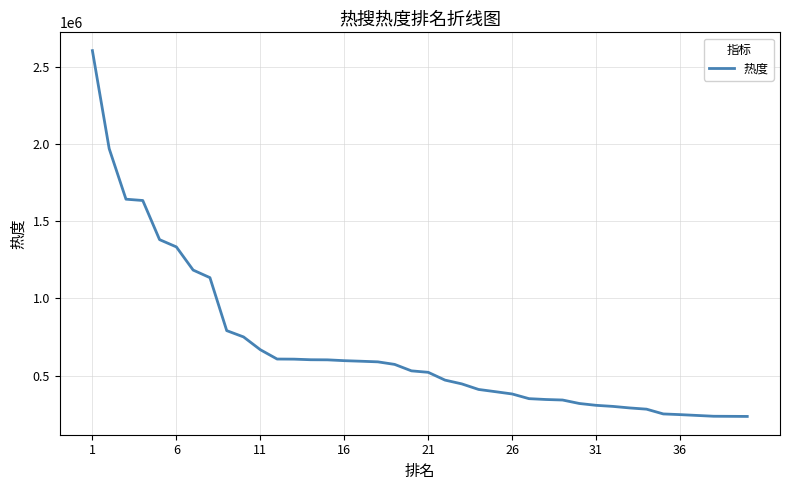

What is the difference between the maximum and minimum values?

2374541